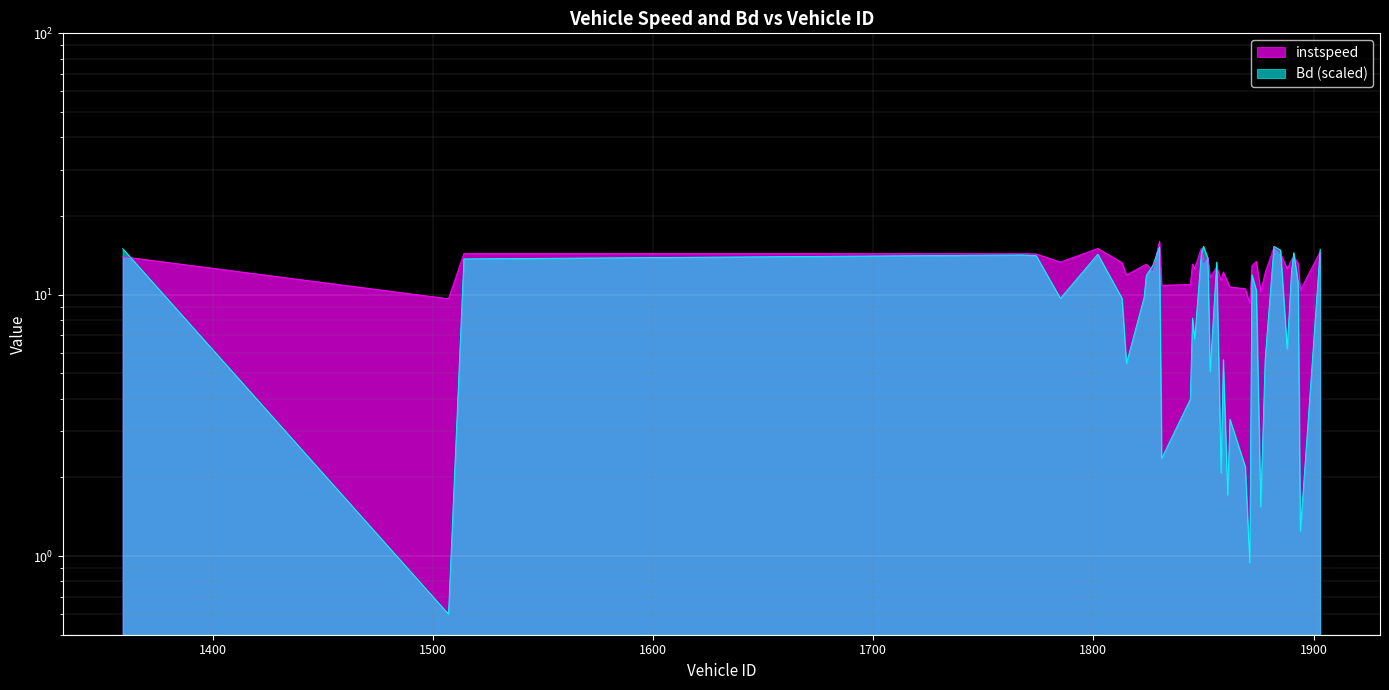

What is the average value of the instspeed series?

12.8